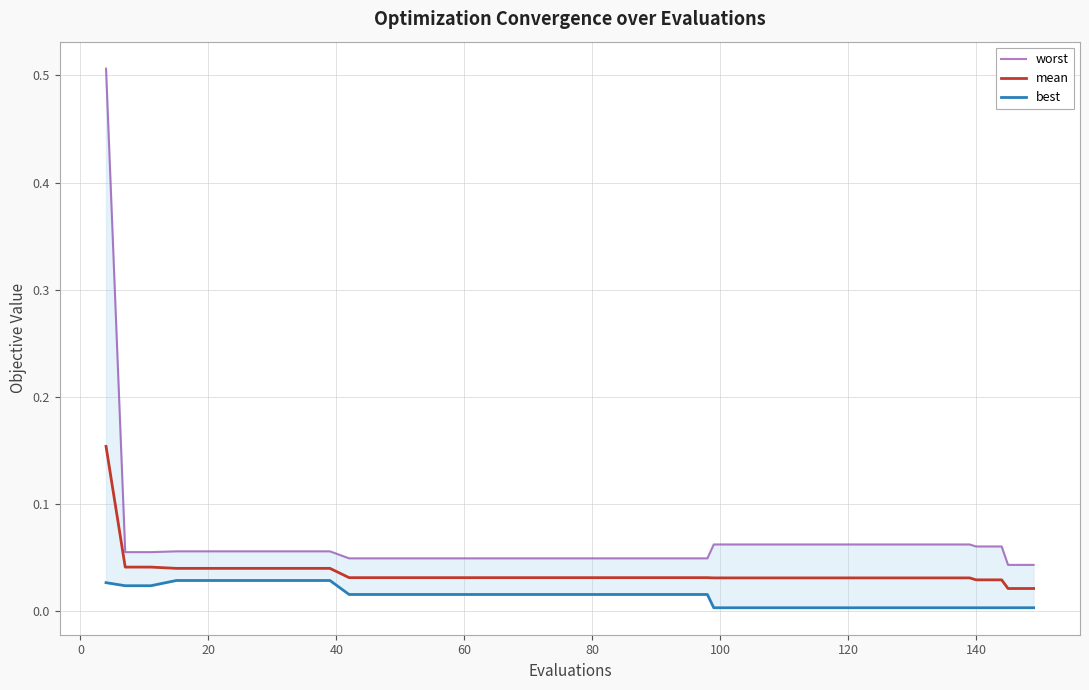

True or false: worst and best cross at least once.

False